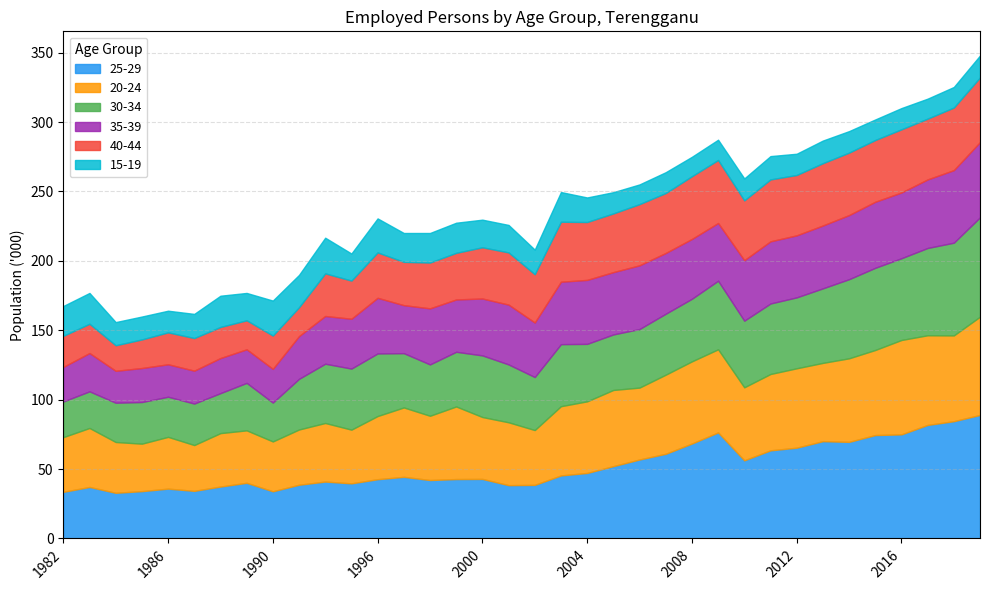

At how many categories does at least one series exceed 34?

36